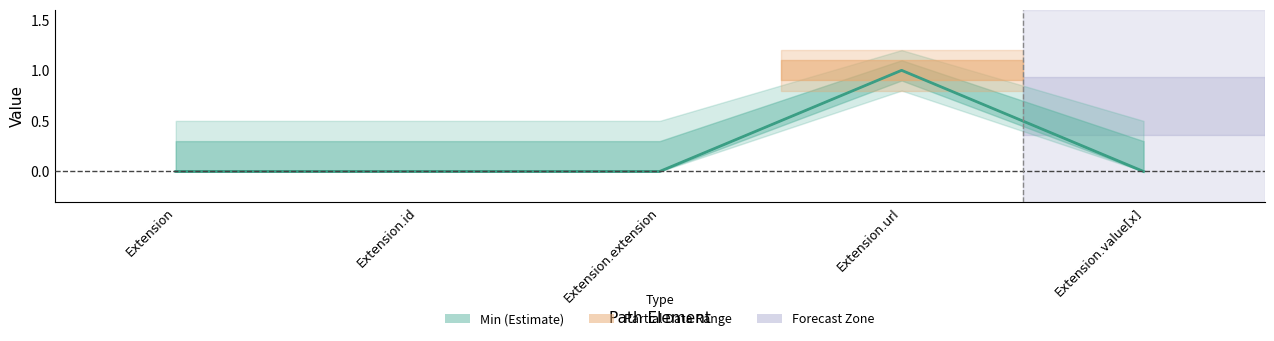

Is the value of Base Min at Extension.url greater than the value of Min at Extension.url?

No